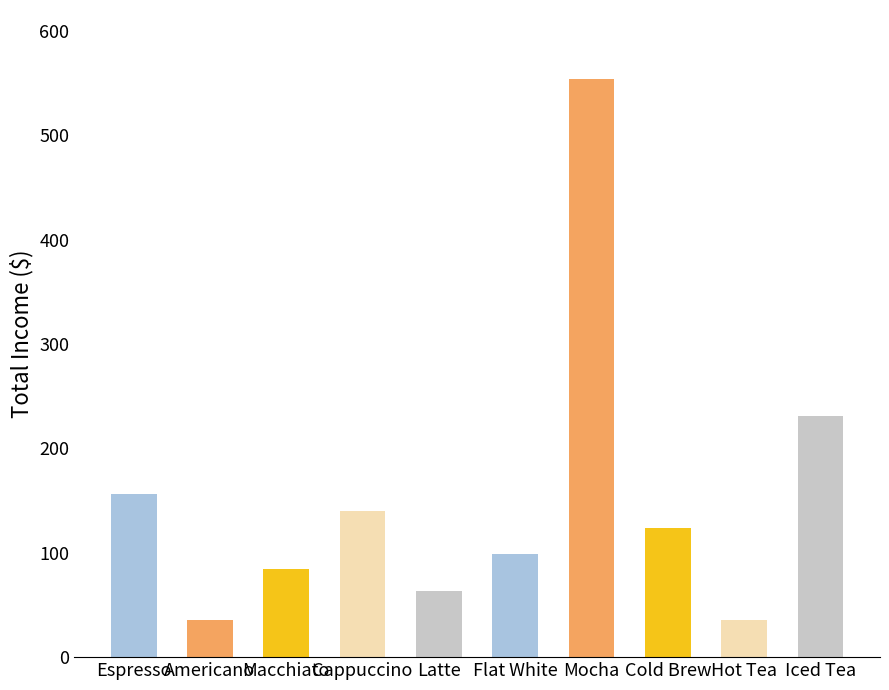

Approximately how many times larger is the value at Latte compared to Mocha?

0.1